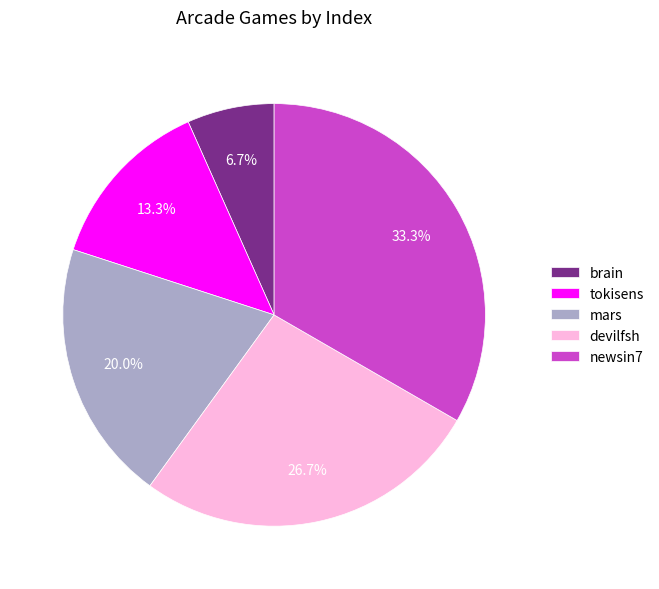

To the nearest percent, what is the average slice percentage?

20%